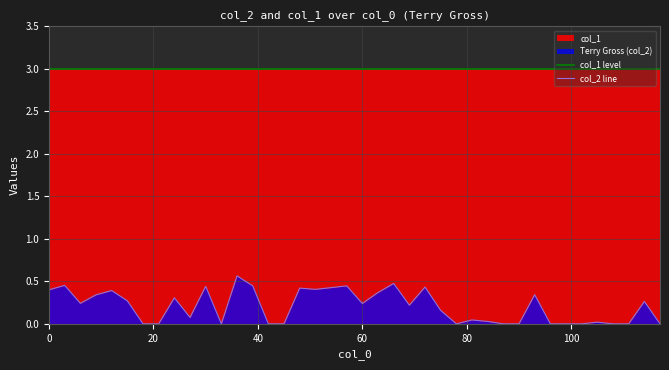

How many values are above zero?

26